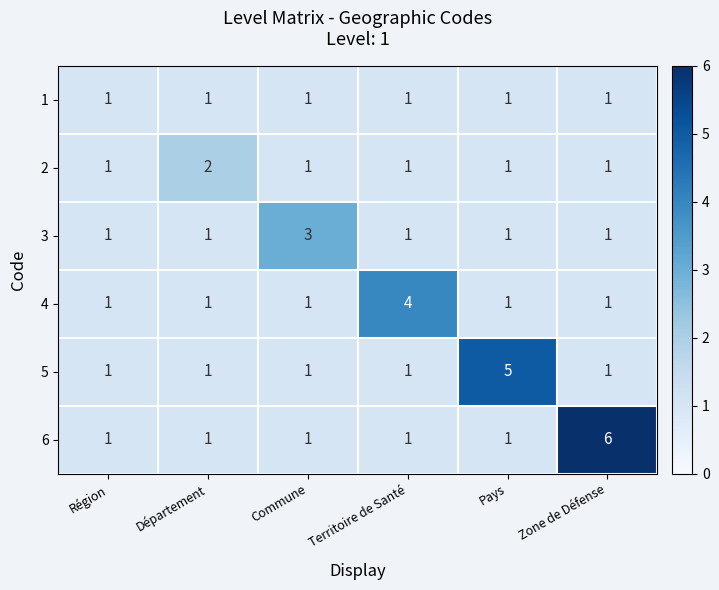

The 2 series shows 1 at Territoire de Santé. True or false?

True